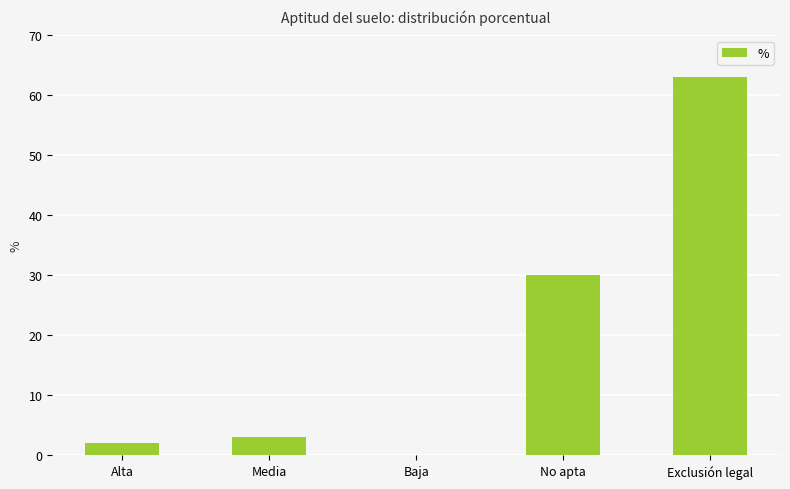

Which has a higher value, Baja or No apta?

No apta